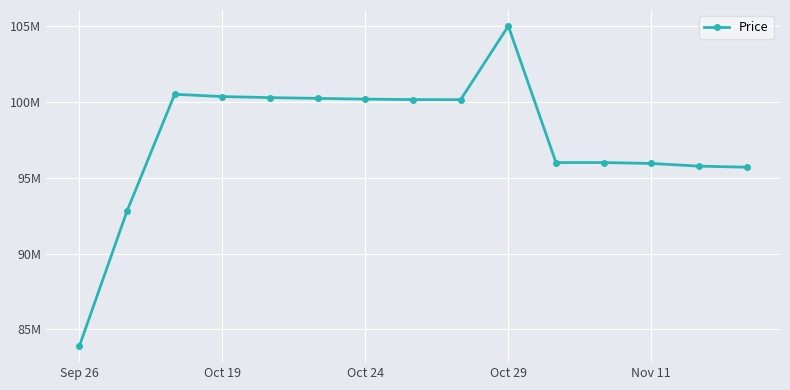

Is this an area chart (filled region under the line)?

No